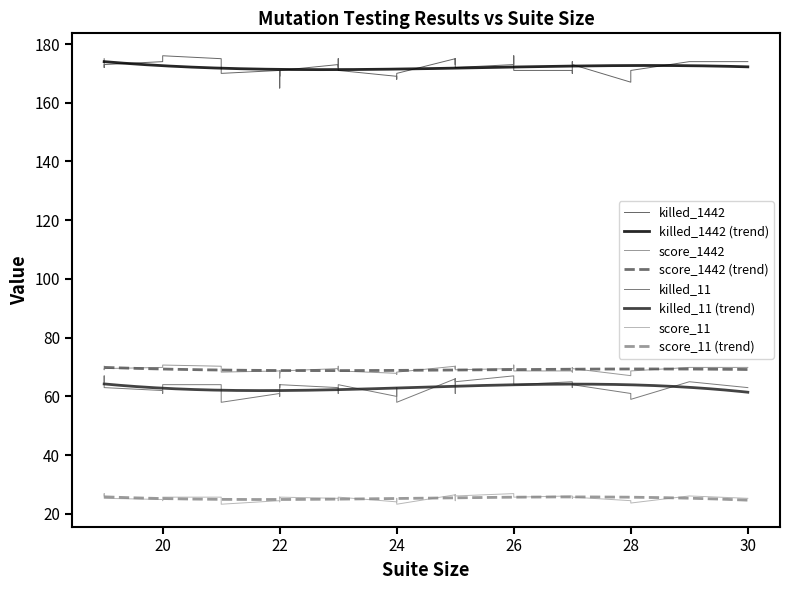

Reading left to right, extract all data points from this chart.

killed_1442: 0=171.0	1=171.0	2=172.0	3=171.0	4=175.0	5=174.0	6=175.0	7=176.0	8=168.0	9=174.0	10=173.0	11=173.0	12=175.0	13=167.0	14=169.0	15=169.0	16=175.0	17=171.0	18=171.0	19=174.0	20=165.0	21=173.0	22=173.0	23=170.0	24=173.0	25=173.0	26=174.0	27=175.0	28=171.0	29=172.0	30=170.0	31=171.0	32=171.0	33=171.0	34=170.0	35=172.0	36=174.0	37=169.0	38=174.0	39=176.0
score_1442: 0=68.7	1=68.7	2=69.1	3=68.7	4=70.3	5=69.9	6=70.3	7=70.7	8=67.5	9=69.9	10=69.5	11=69.5	12=70.3	13=67.1	14=67.9	15=67.9	16=70.3	17=68.7	18=68.7	19=69.9	20=66.3	21=69.5	22=69.5	23=68.3	24=69.5	25=69.5	26=69.9	27=70.3	28=68.7	29=69.1	30=68.3	31=68.7	32=68.7	33=68.7	34=68.3	35=69.1	36=69.9	37=67.9	38=69.9	39=70.7
killed_11: 0=60.0	1=65.0	2=61.0	3=64.0	4=66.0	5=61.0	6=64.0	7=65.0	8=63.0	9=62.0	10=66.0	11=64.0	12=66.0	13=61.0	14=60.0	15=62.0	16=63.0	17=61.0	18=60.0	19=61.0	20=62.0	21=63.0	22=63.0	23=58.0	24=64.0	25=67.0	26=65.0	27=65.0	28=59.0	29=67.0	30=58.0	31=64.0	32=64.0	33=64.0	34=64.0	35=65.0	36=63.0	37=63.0	38=63.0	39=64.0
score_11: 0=24.1	1=26.1	2=24.5	3=25.7	4=26.5	5=24.5	6=25.7	7=26.1	8=25.3	9=24.9	10=26.5	11=25.7	12=26.5	13=24.5	14=24.1	15=24.9	16=25.3	17=24.5	18=24.1	19=24.5	20=24.9	21=25.3	22=25.3	23=23.3	24=25.7	25=26.9	26=26.1	27=26.1	28=23.7	29=26.9	30=23.3	31=25.7	32=25.7	33=25.7	34=25.7	35=26.1	36=25.3	37=25.3	38=25.3	39=25.7